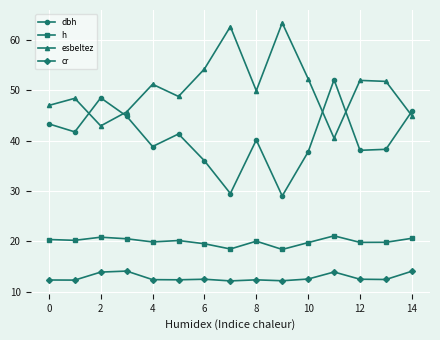

What is the greatest value displayed?

63.4